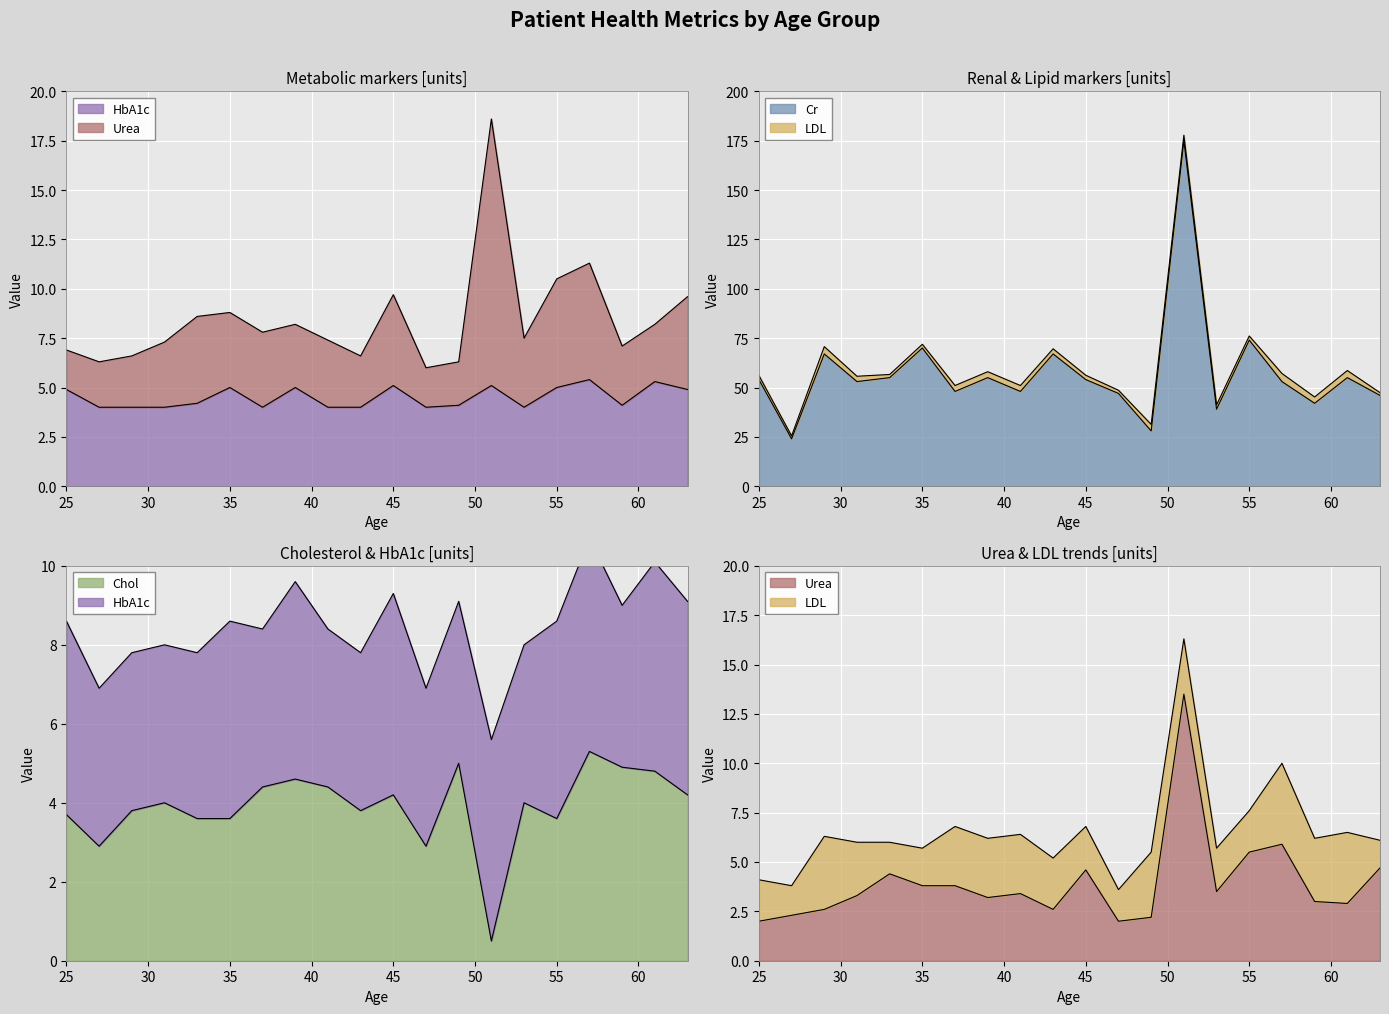

True or false: Cr has more than 0 points higher than both neighbors.

True